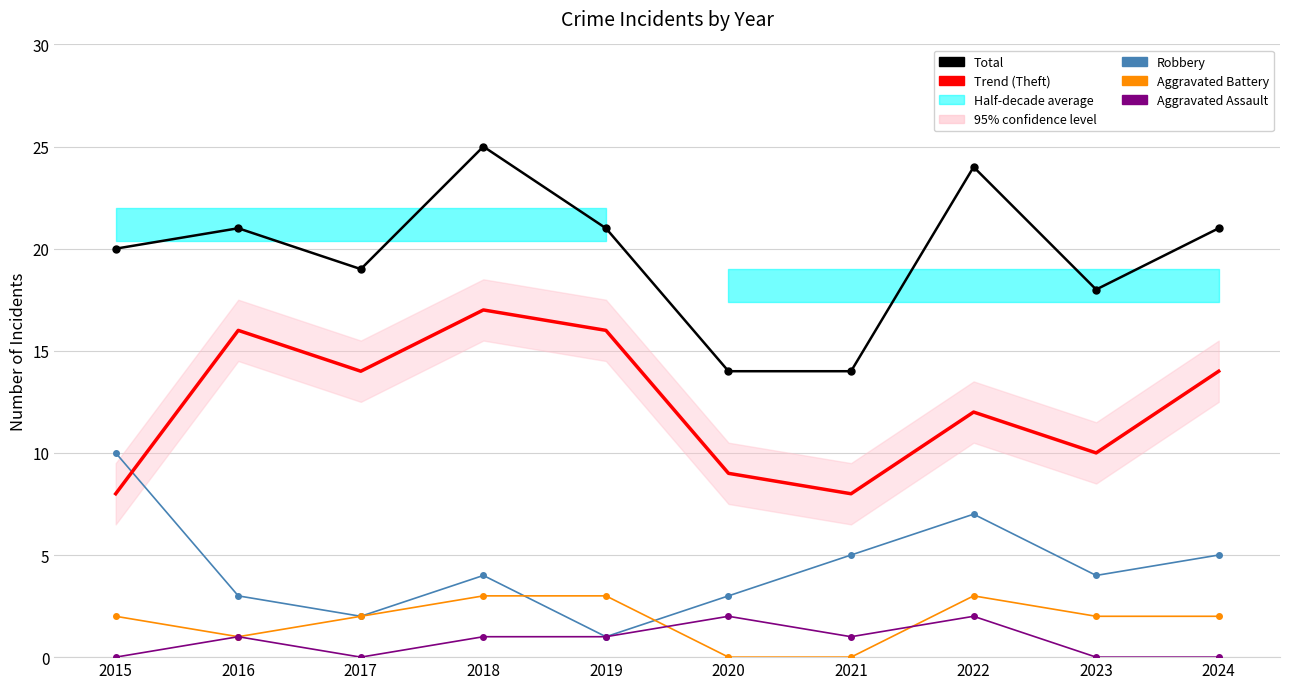

Reading right to left, transcribe all the data shown in this chart.

Total: 21	18	24	14	14	21	25	19	21	20
Theft: 14	10	12	8	9	16	17	14	16	8
Robbery: 5	4	7	5	3	1	4	2	3	10
Aggravated Battery: 2	2	3	0	0	3	3	2	1	2
Aggravated Assault: 0	0	2	1	2	1	1	0	1	0